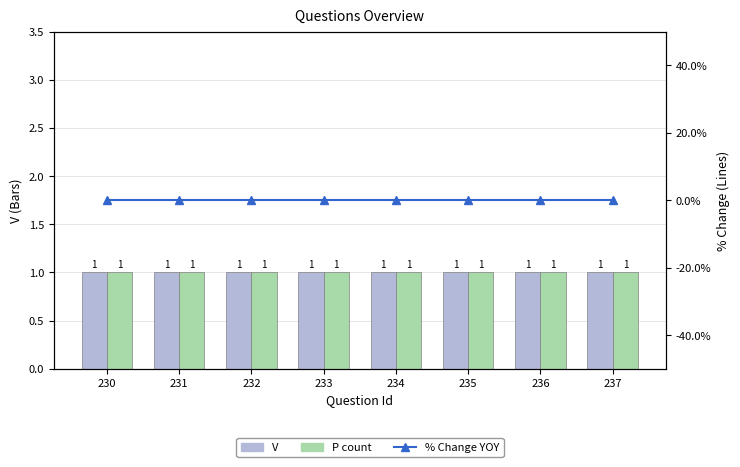

At 230, list the series in order from smallest to largest.

% Change YOY, V, P count